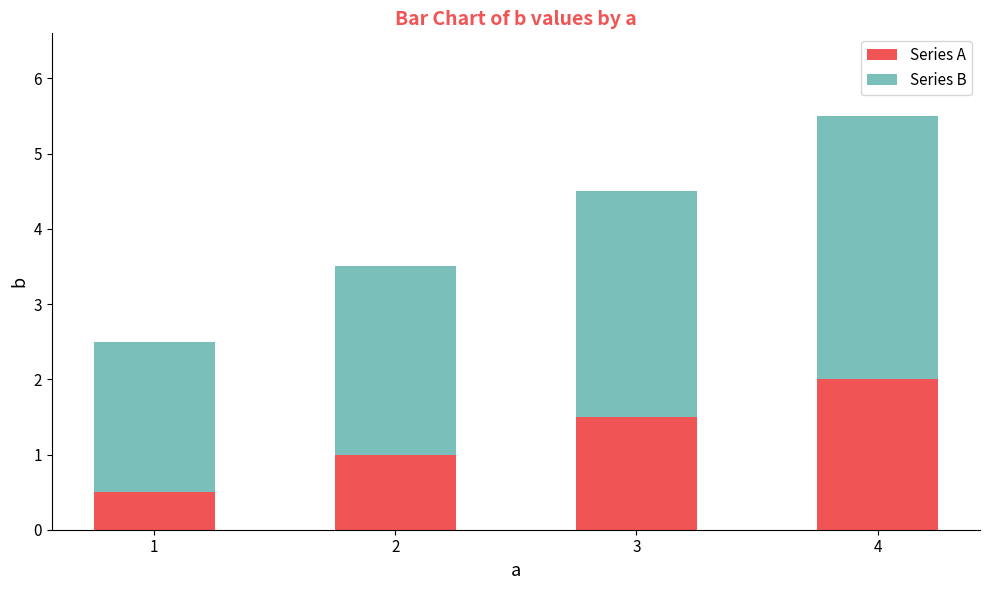

Are the bars grouped side by side (vs. stacked)?

No